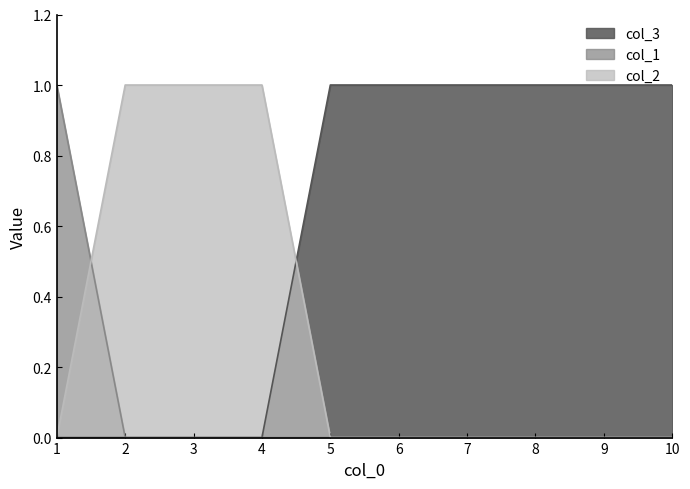

What is the difference between the highest and lowest values at 6?

1